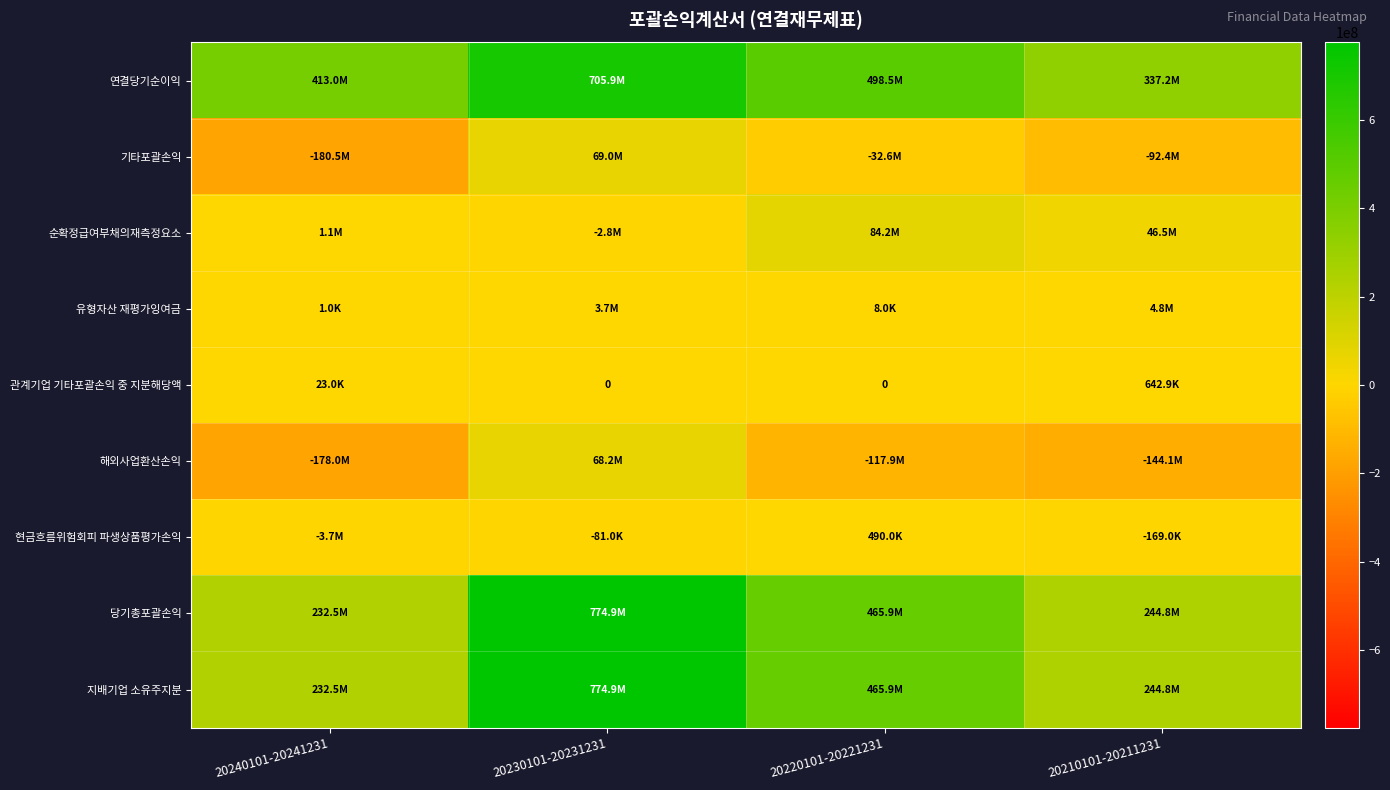

How many distinct data groups are displayed?

9